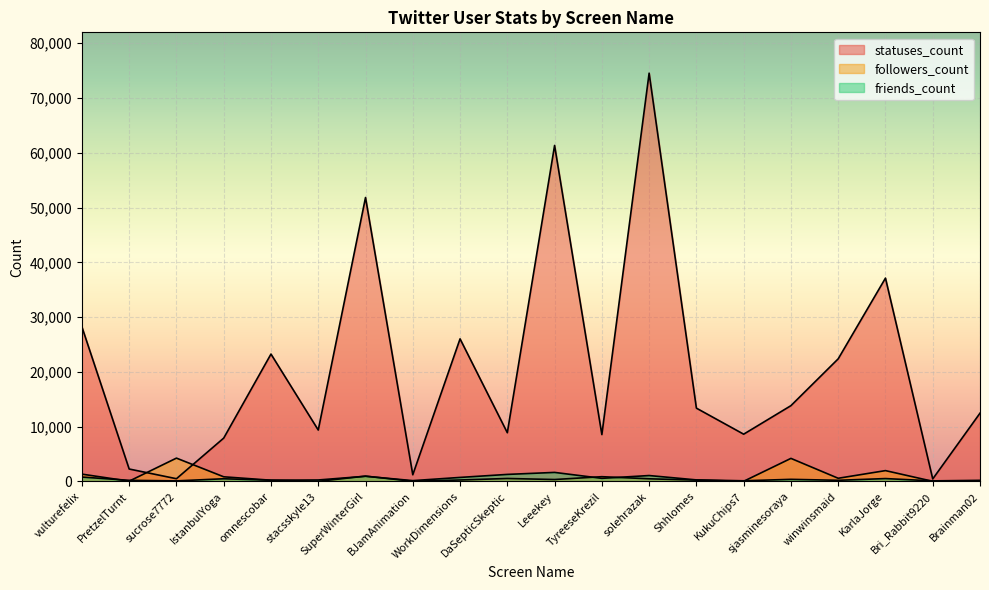

How many data points in statuses_count are less than 13379?

10